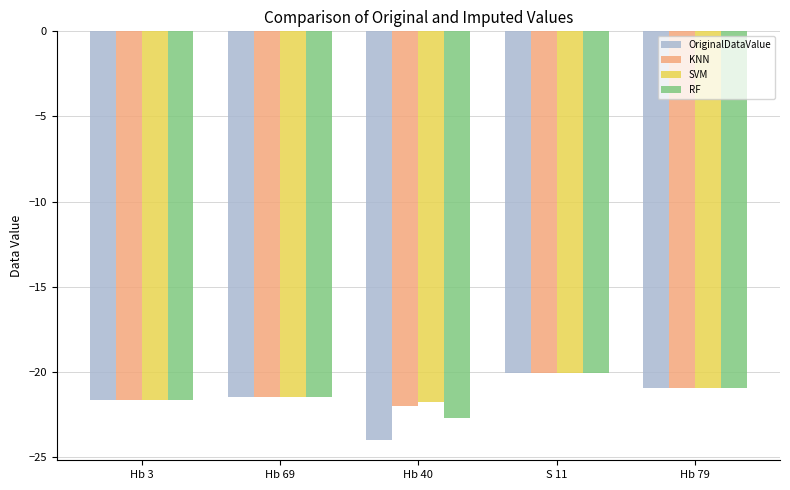

What is the total value across all series at S 11?

-80.3